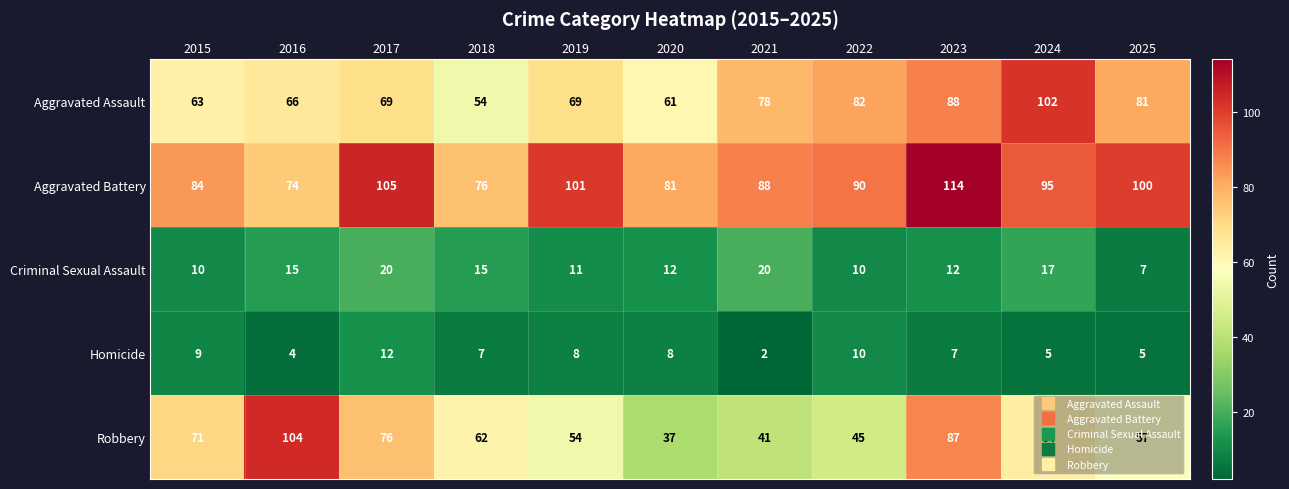

Where is Robbery nearest to the value 70?

2015